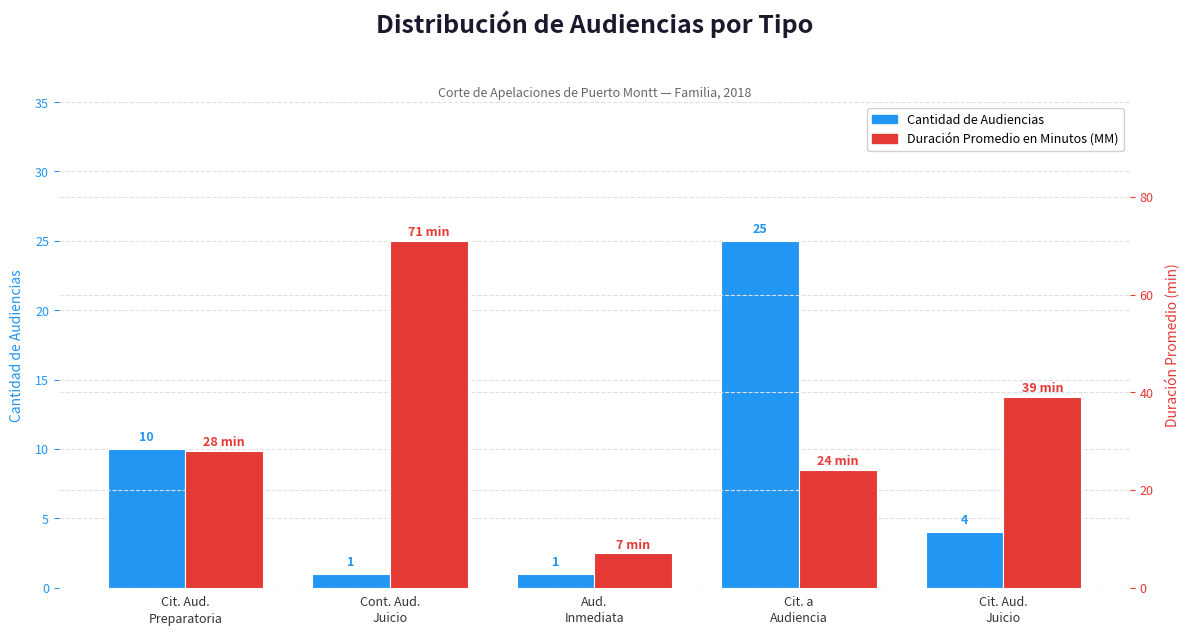

At which category is the sum across all series the highest?

Cont. Aud.
Juicio